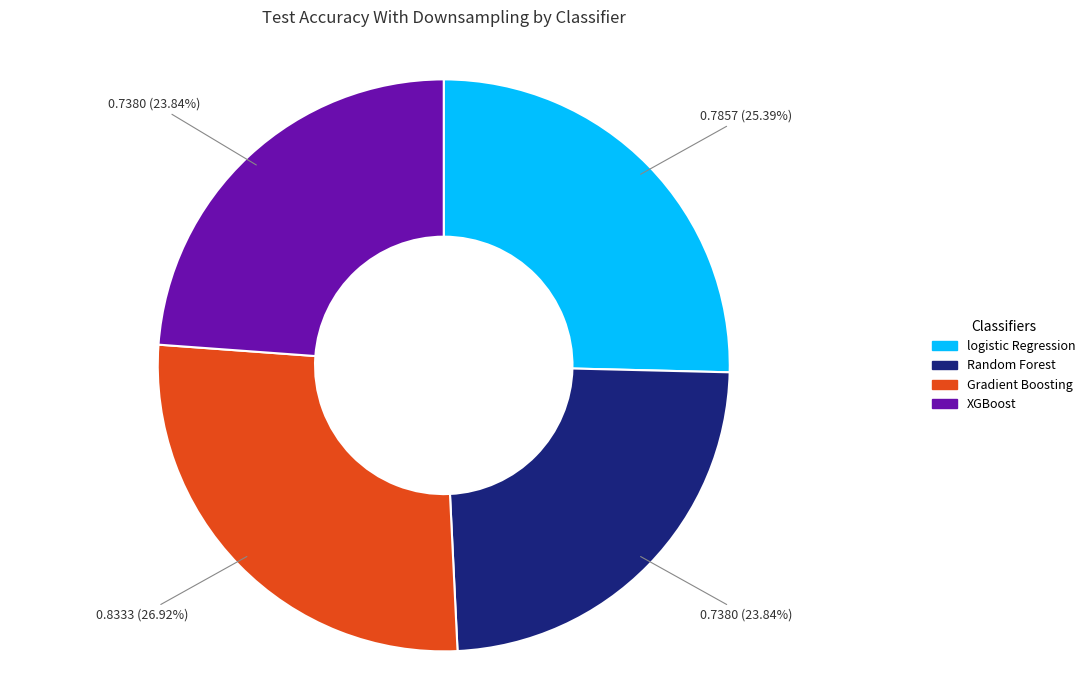

To the nearest percent, what portion does Gradient Boosting represent?

27%